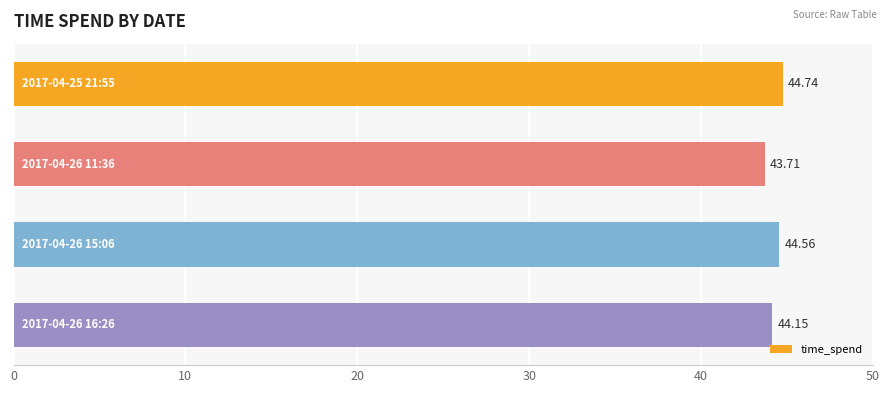

How many series are shown in this chart?

1